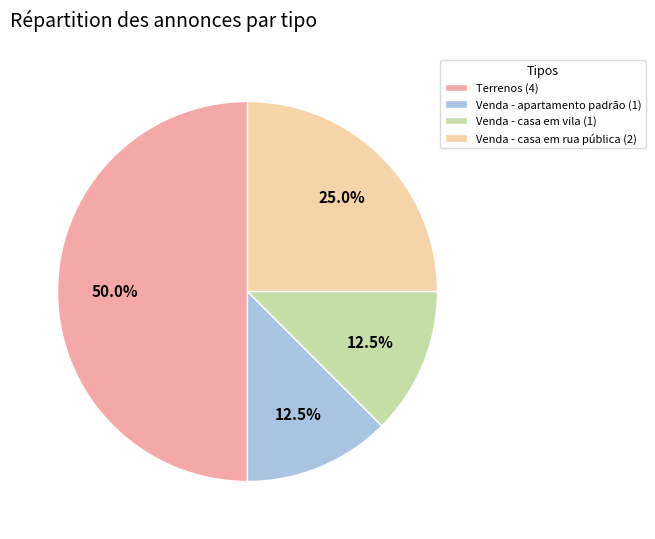

Is the sum of Venda - apartamento padrão and Venda - casa em vila greater than half?

No